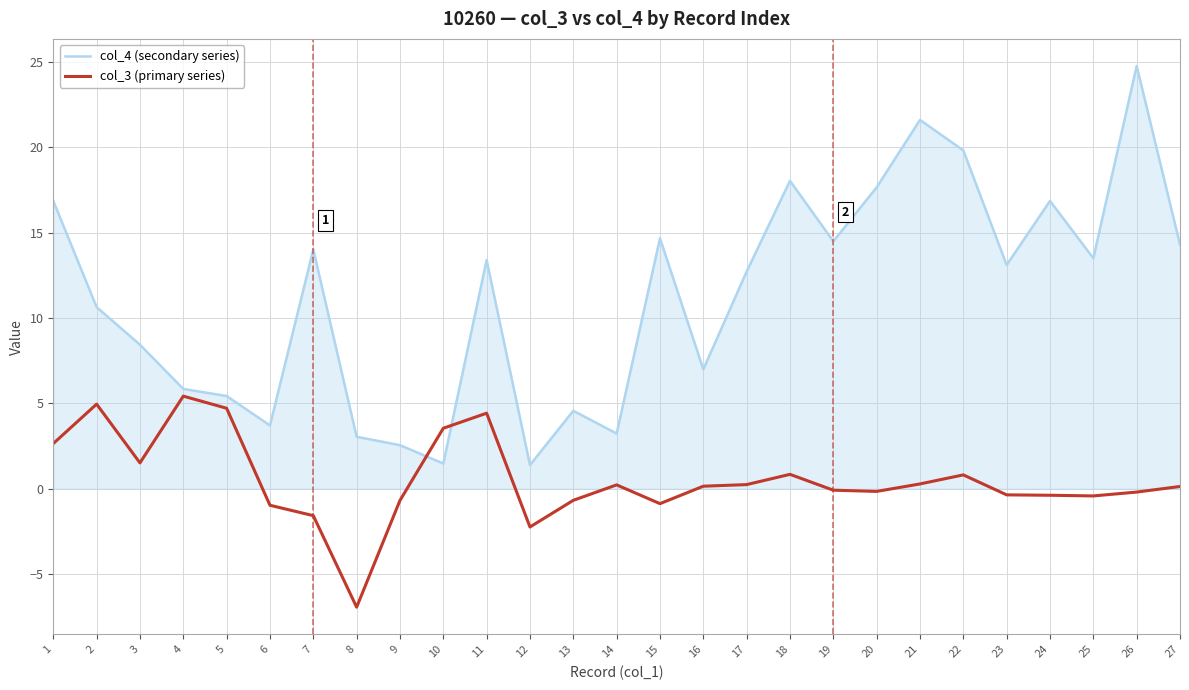

At which category does col_3 (primary series) reach its first local peak?

2